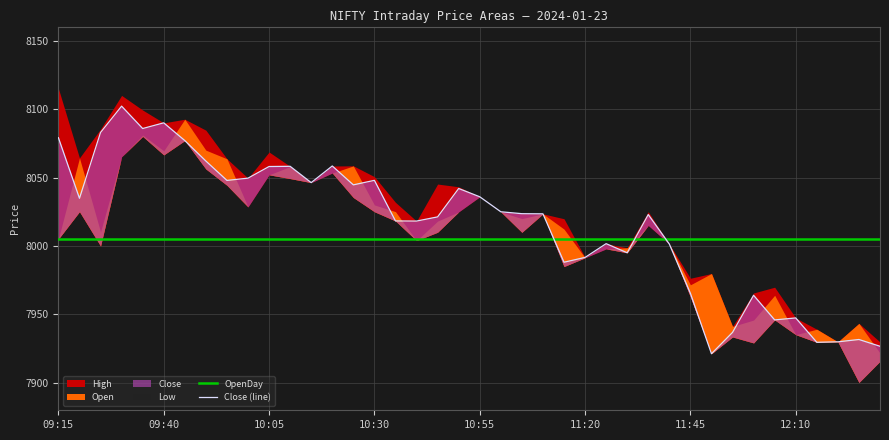

At which label does OpenDay reach its minimum?

09:15